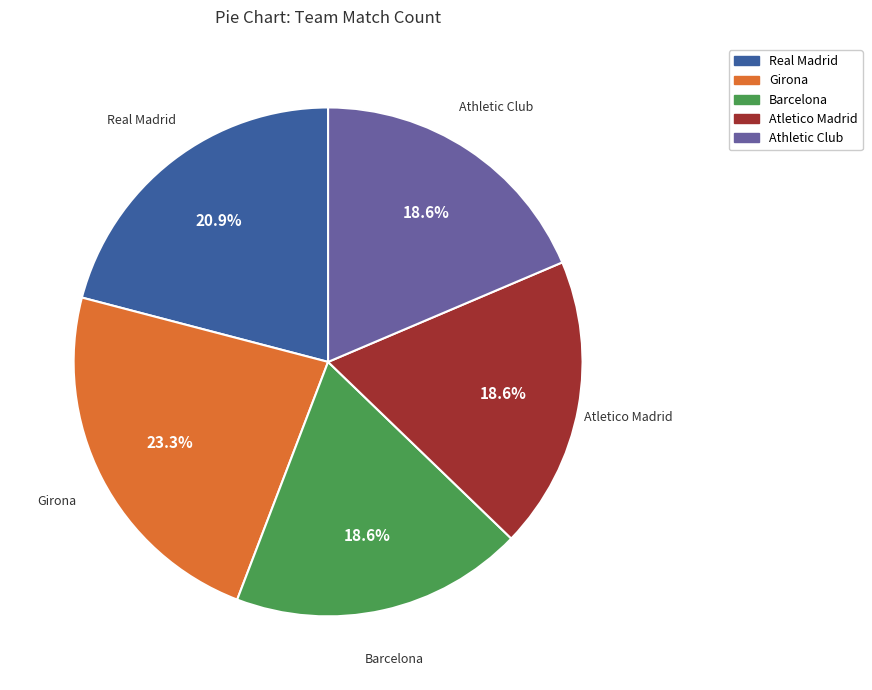

What percentage do Athletic Club and Barcelona together represent?

37.2%